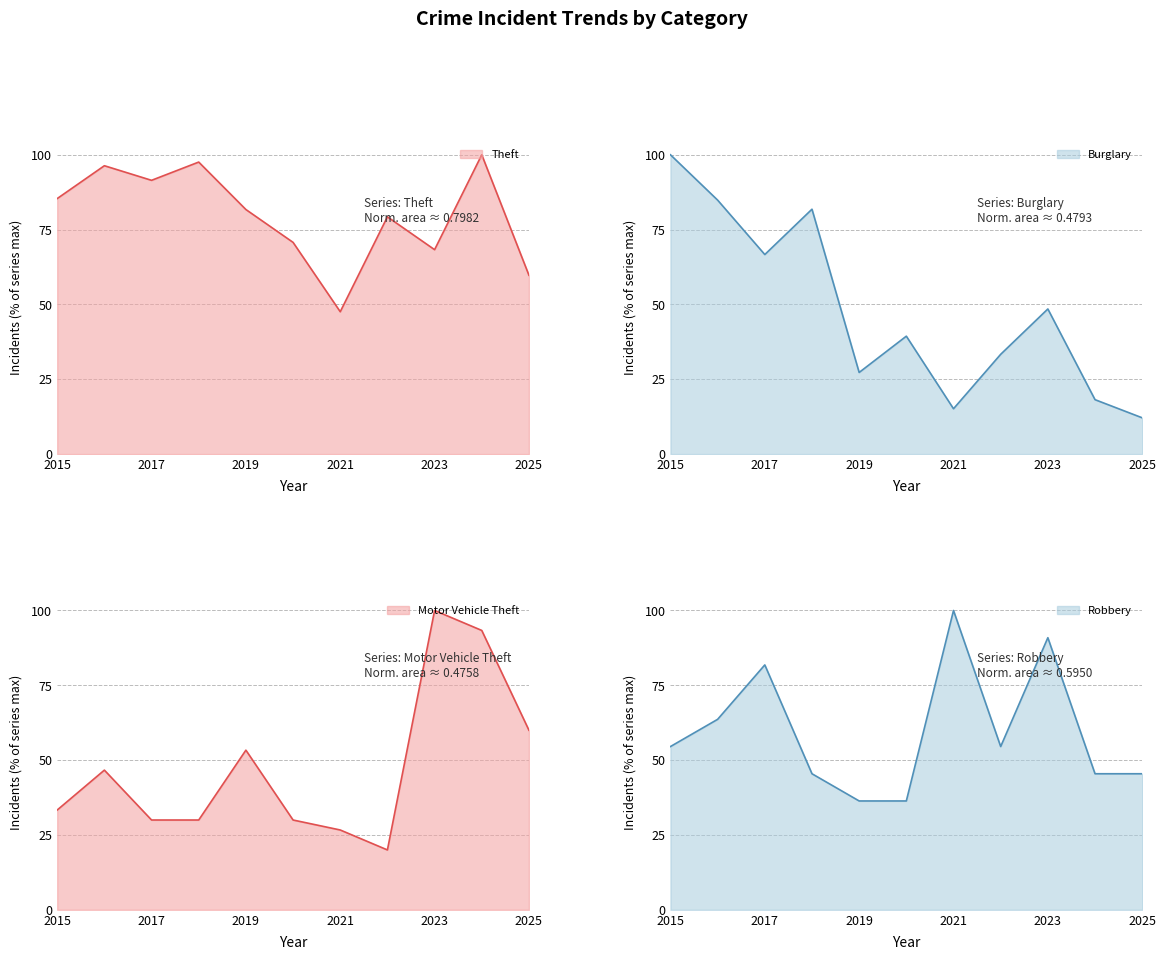

How many categories are shown in the chart?

11